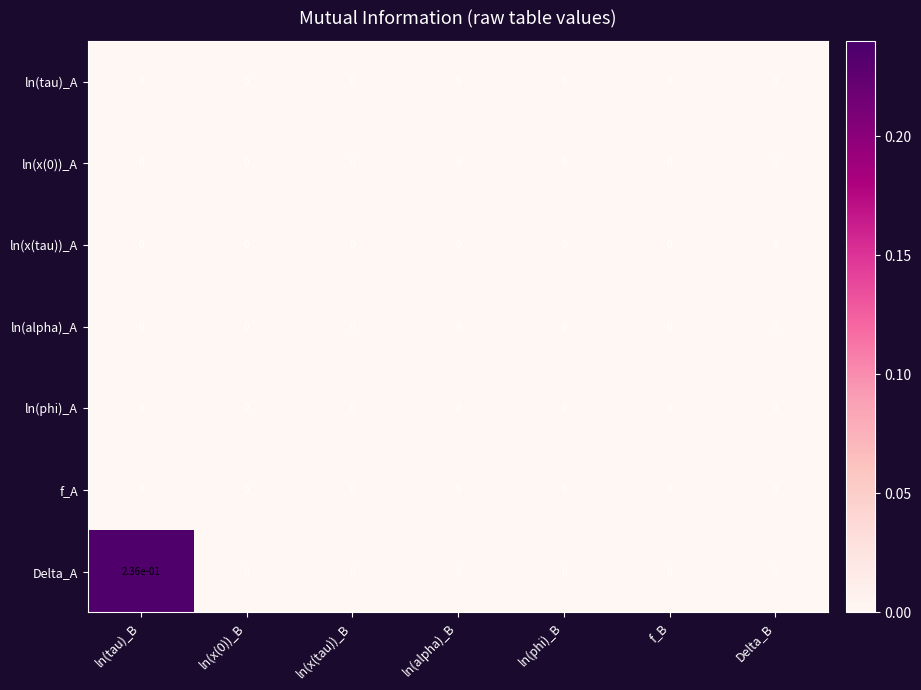

Is it true that ln(alpha)_A equals 0.0 at ln(x(0))_B?

True